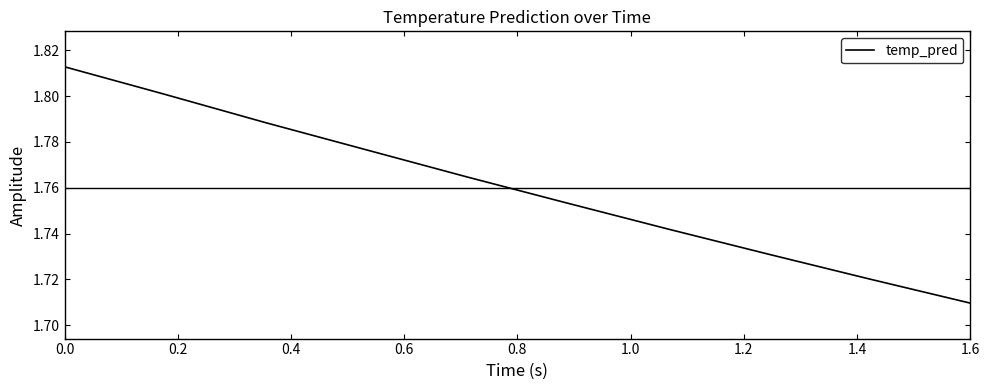

How many distinct data groups are displayed?

1